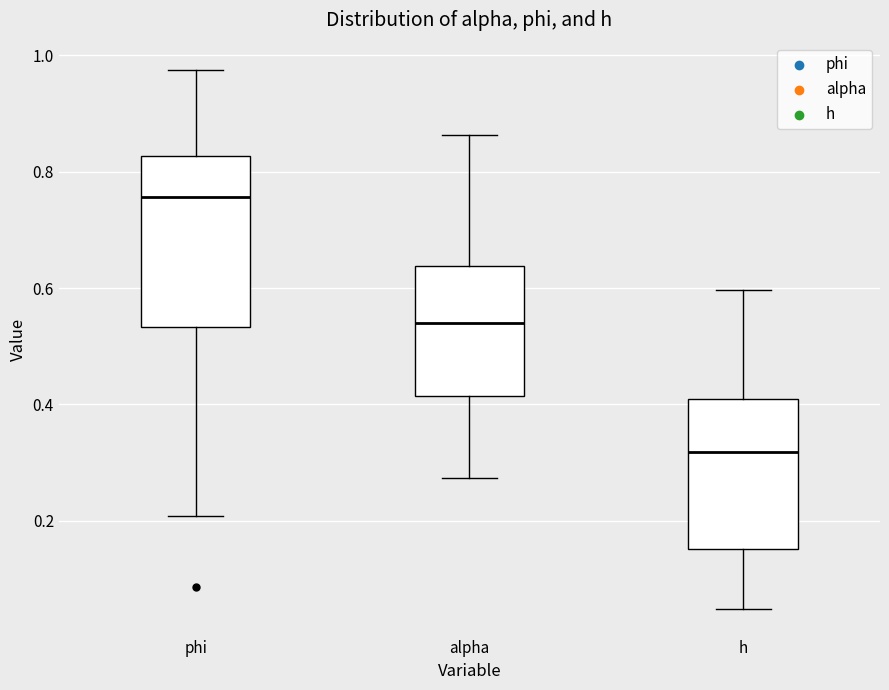

Comparing the boxes themselves (not the whiskers), which one is the tallest?

phi